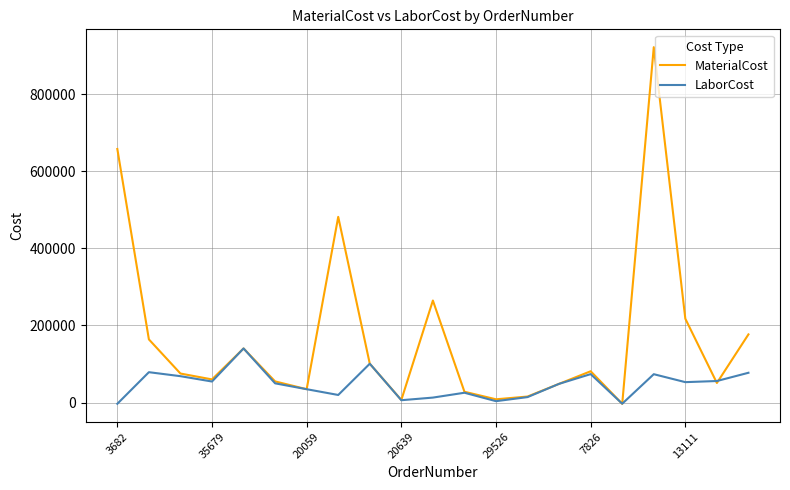

What is the maximum value for LaborCost?

140424.1